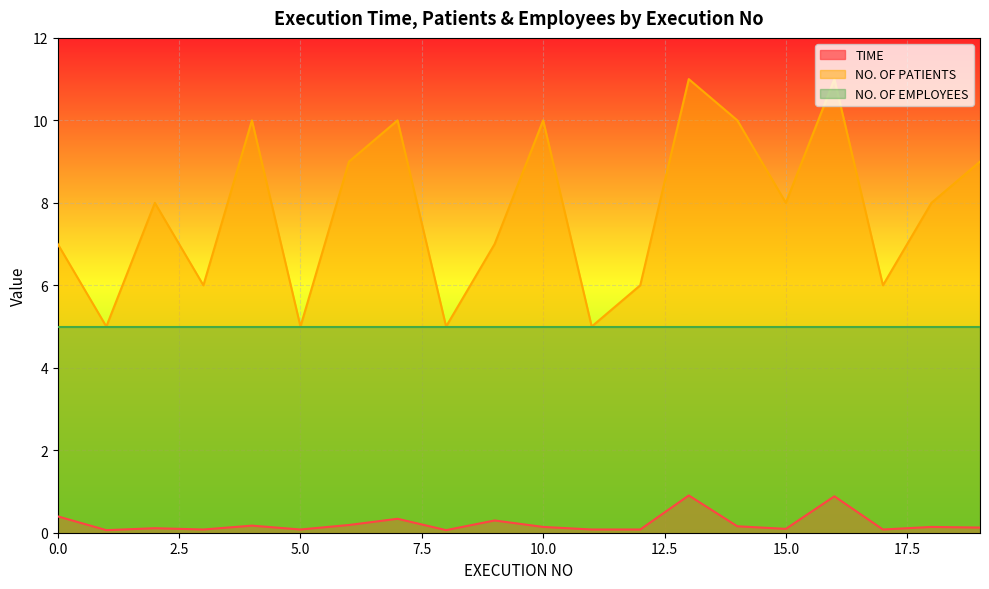

The value of NO. OF PATIENTS at 12 is 6.0. True or false?

True